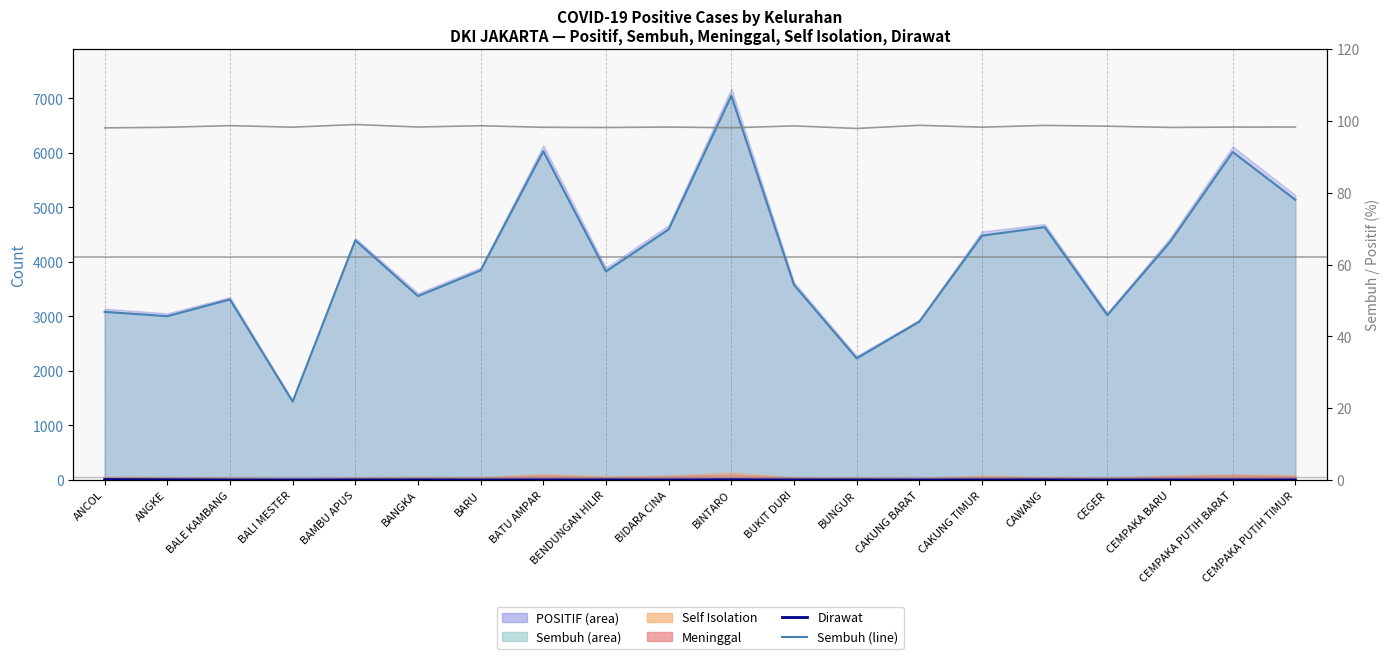

Count the Dirawat values in the range 1 to 2.

12